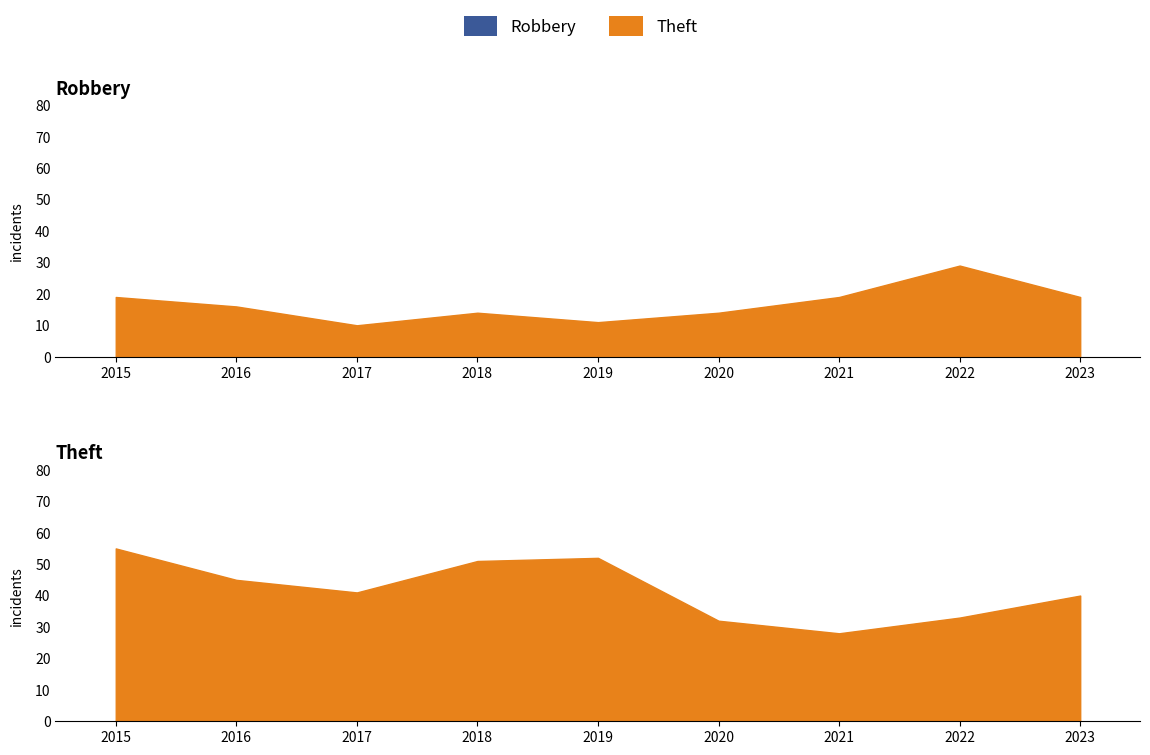

What is the maximum value for Theft?

55